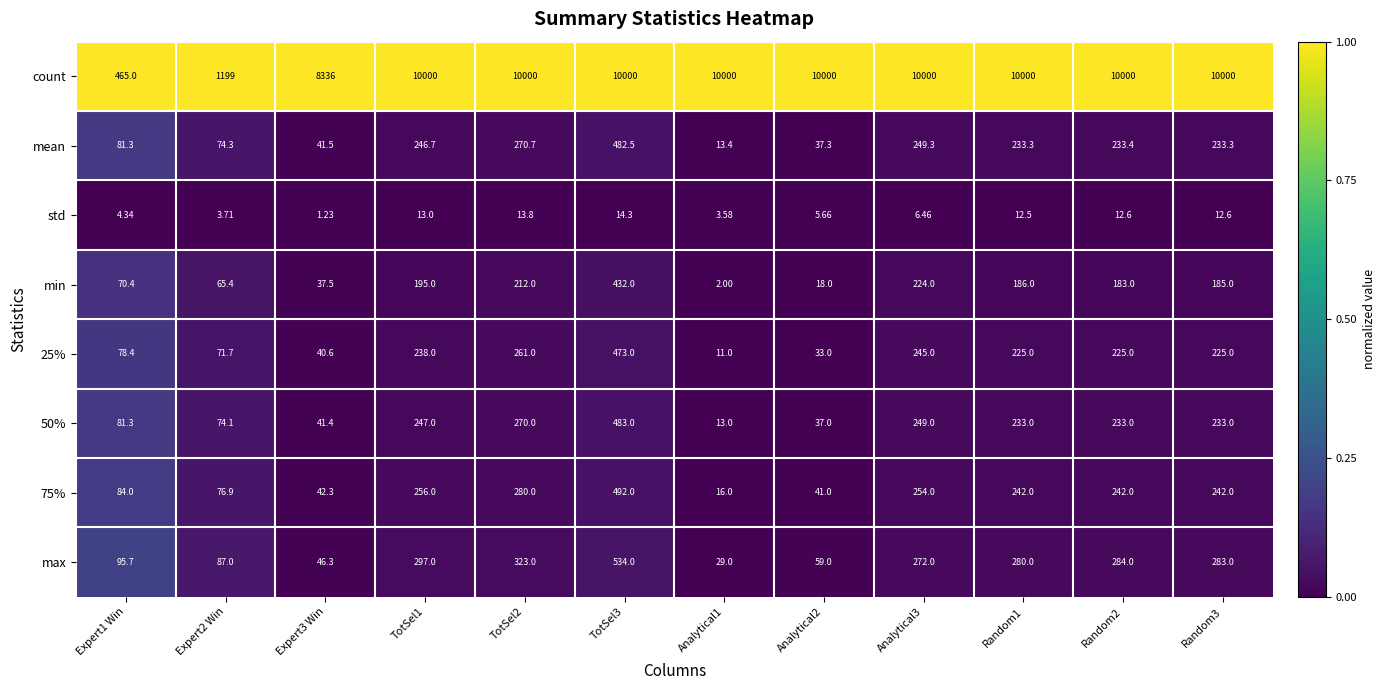

Which series has the largest range (max minus min)?

count